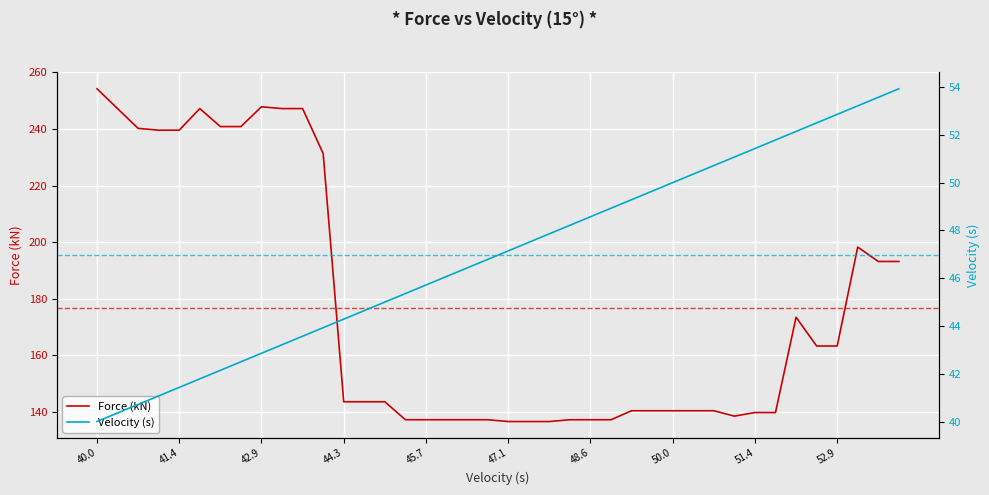

Which series has the widest spread of values?

Force (kN)